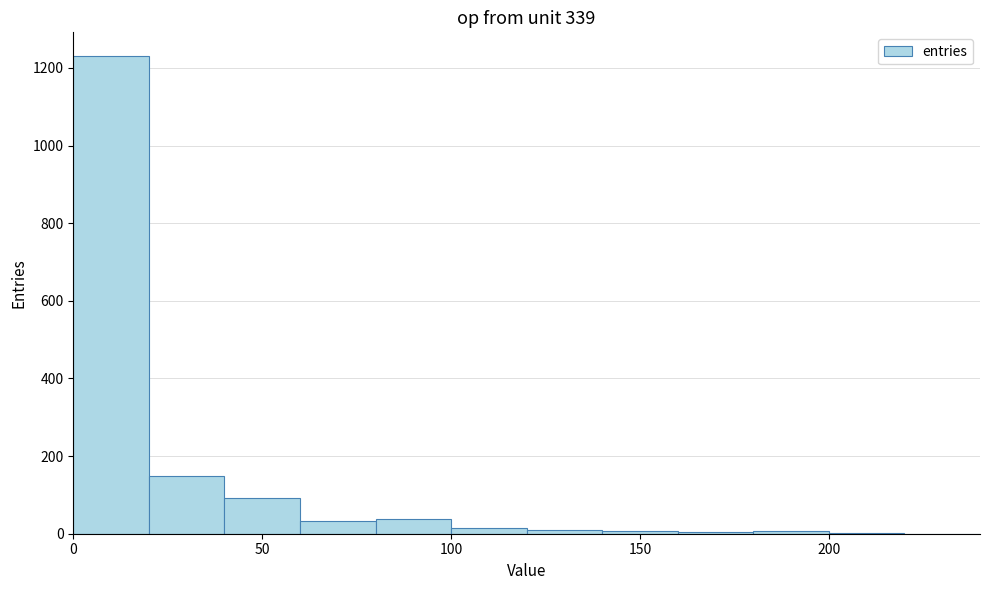

Reading left to right, transcribe this chart: for each bar, give the range it covers on the x-axis and its height. The values are not printed on the chart, so give them approximately, as read against the axis.

0 to 20: 1240
20 to 40: 140
40 to 60: 100
60 to 80: 40
80 to 100: 40
100 to 120: under 20
120 to 140: under 20
140 to 160: under 20
160 to 180: under 20
180 to 200: under 20
200 to 220: under 20
220 to 240: 0